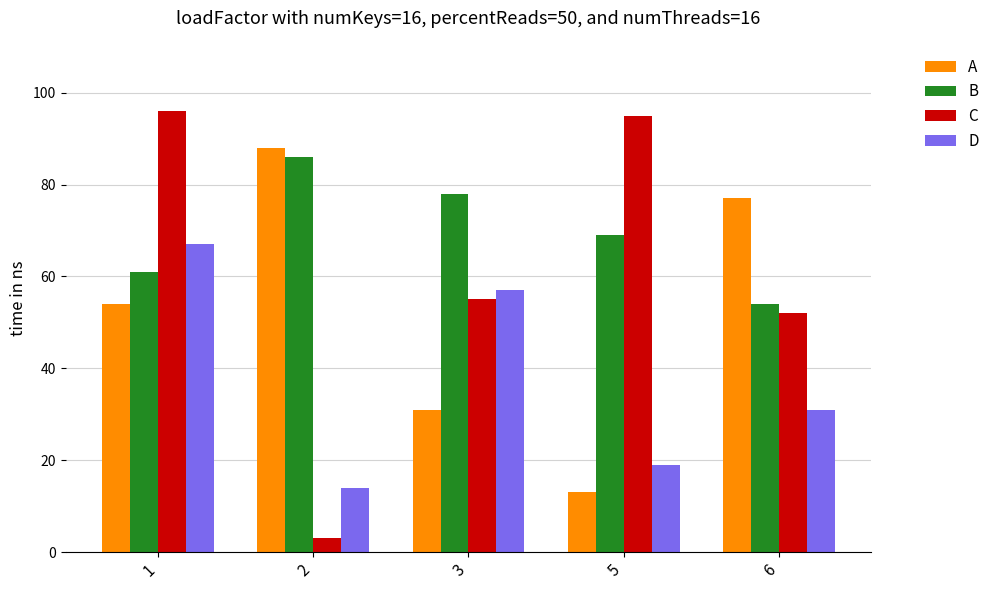

Reading left to right, list all the values displayed in this chart.

A: 54	88	31	13	77
B: 61	86	78	69	54
C: 96	3	55	95	52
D: 67	14	57	19	31